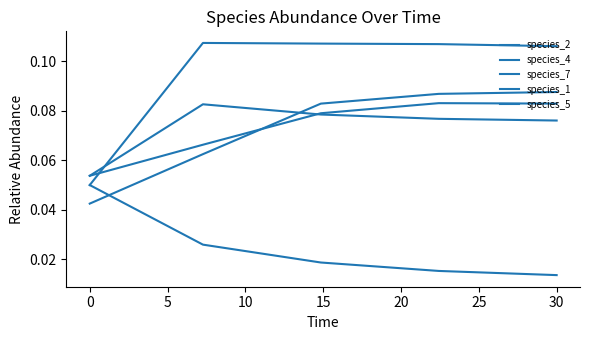

True or false: species_7 and species_2 cross at least once.

False